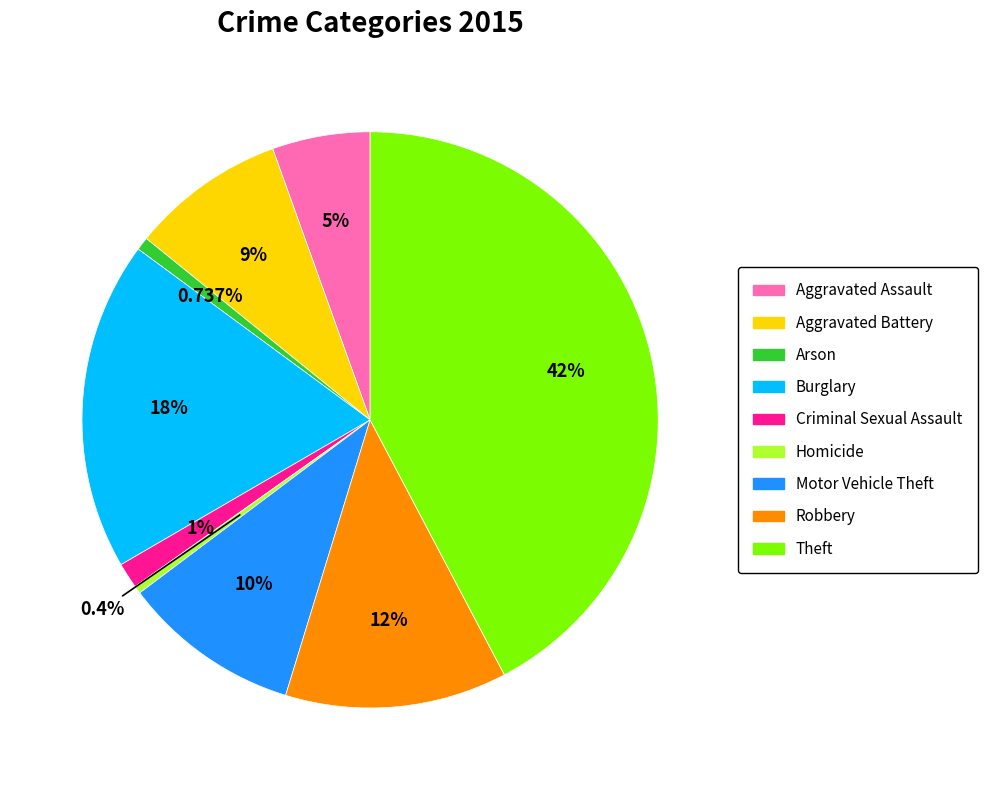

Is it true that Robbery is 12% of the pie?

True